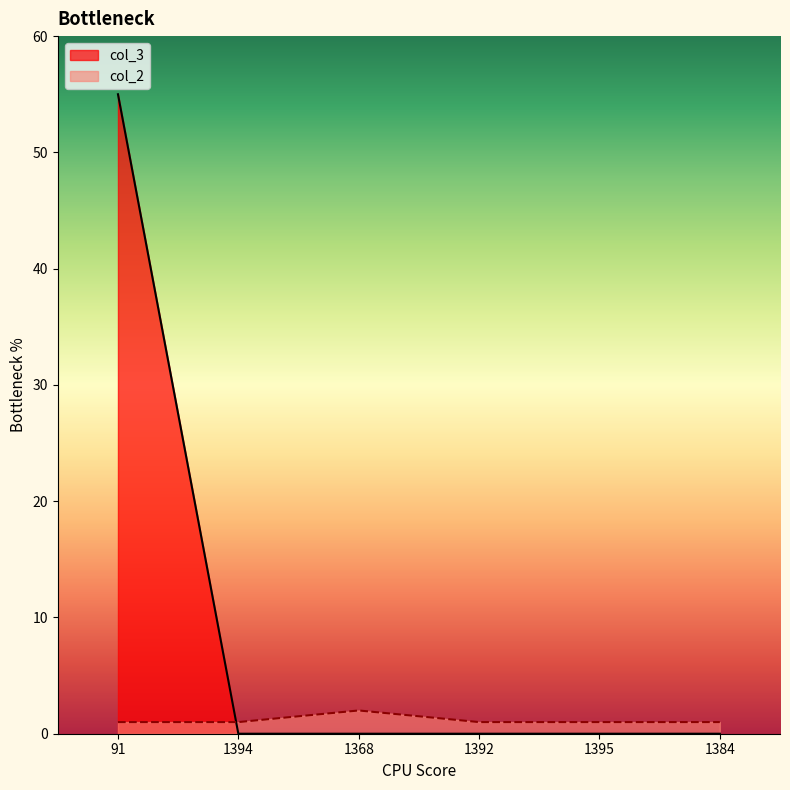

Does the chart have visible grid lines?

No